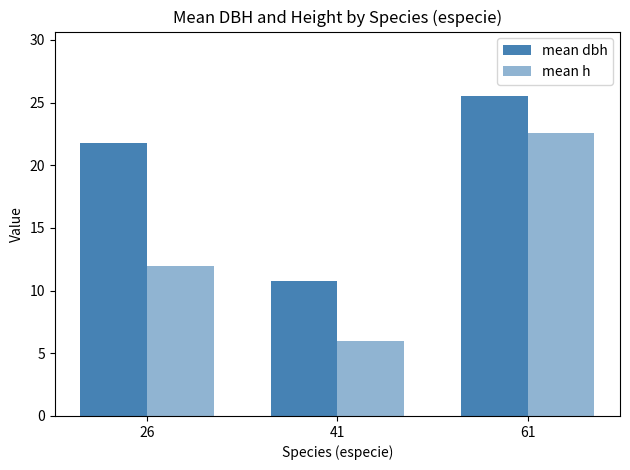

Count the number of data series in this chart.

2